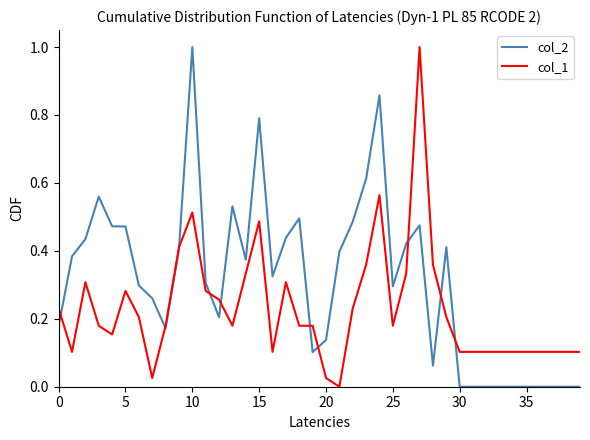

Which series has the largest total across all categories?

col_2